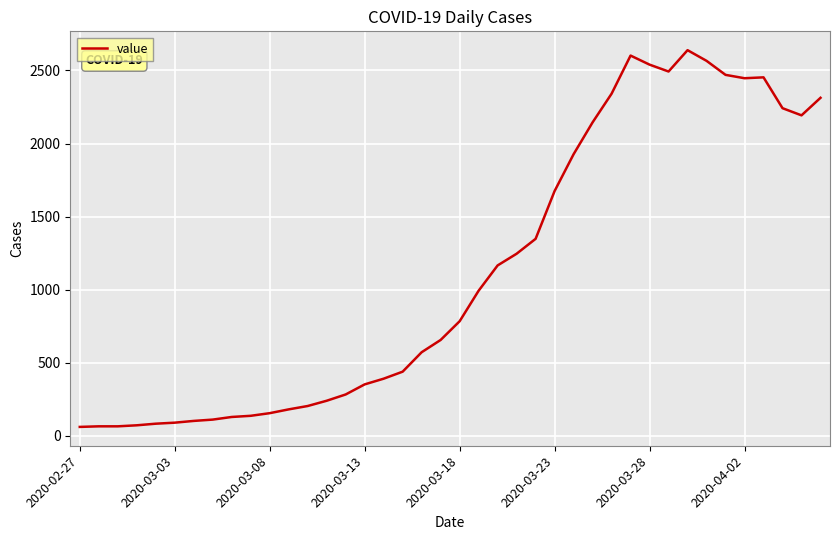

What is the difference between the second highest and second lowest values?

2537